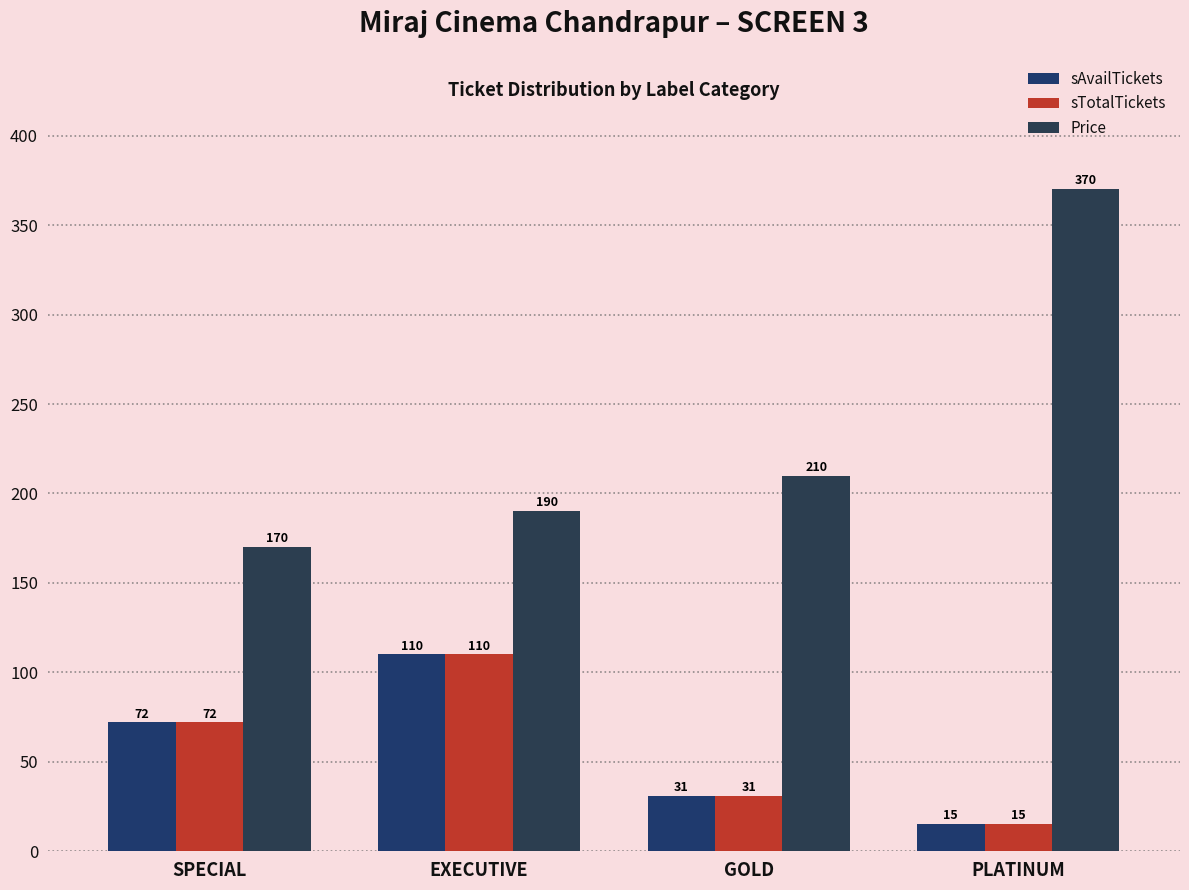

What is the total value across all series at PLATINUM?

400